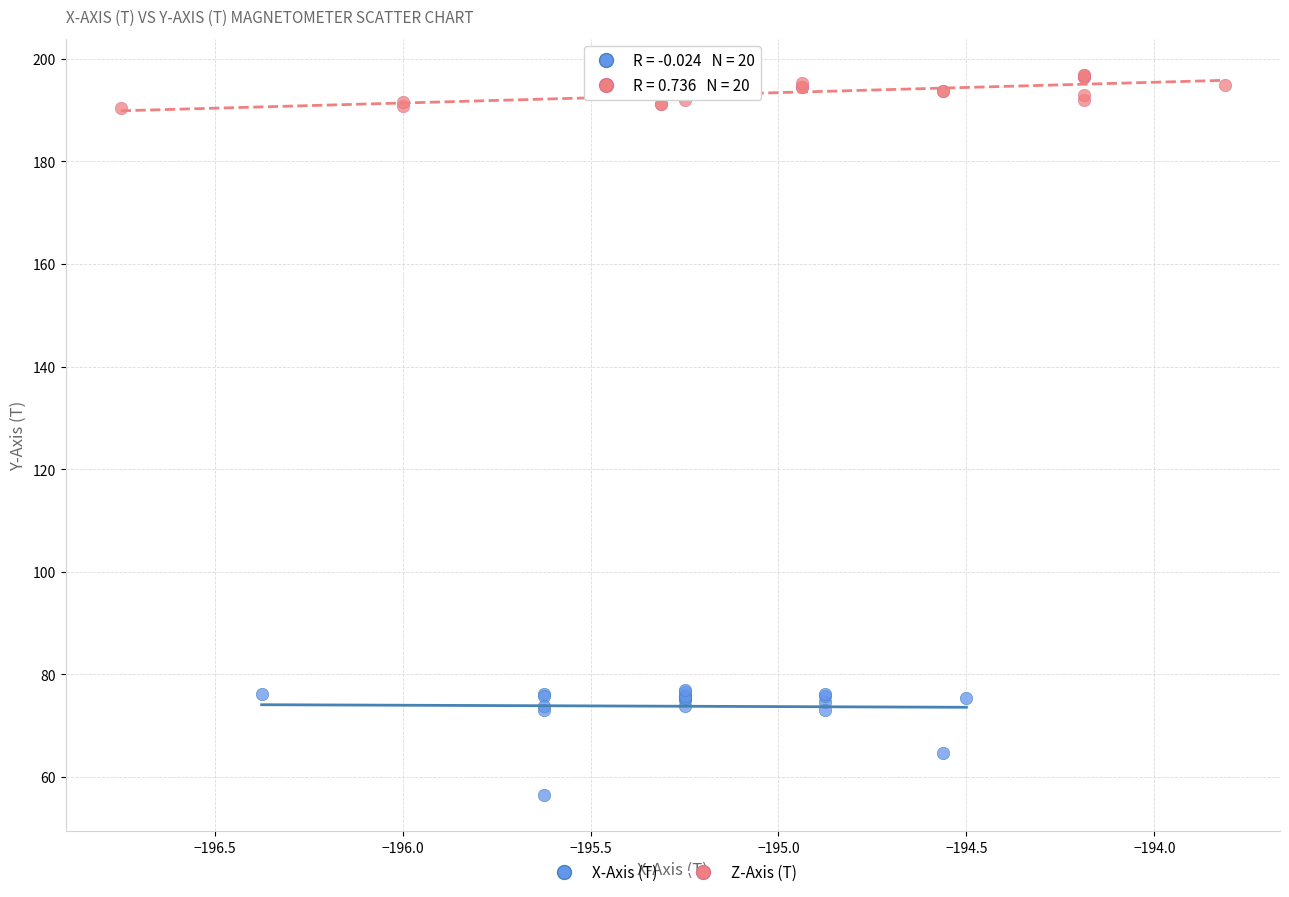

Which series reaches the minimum Y coordinate?

X-Axis (T)